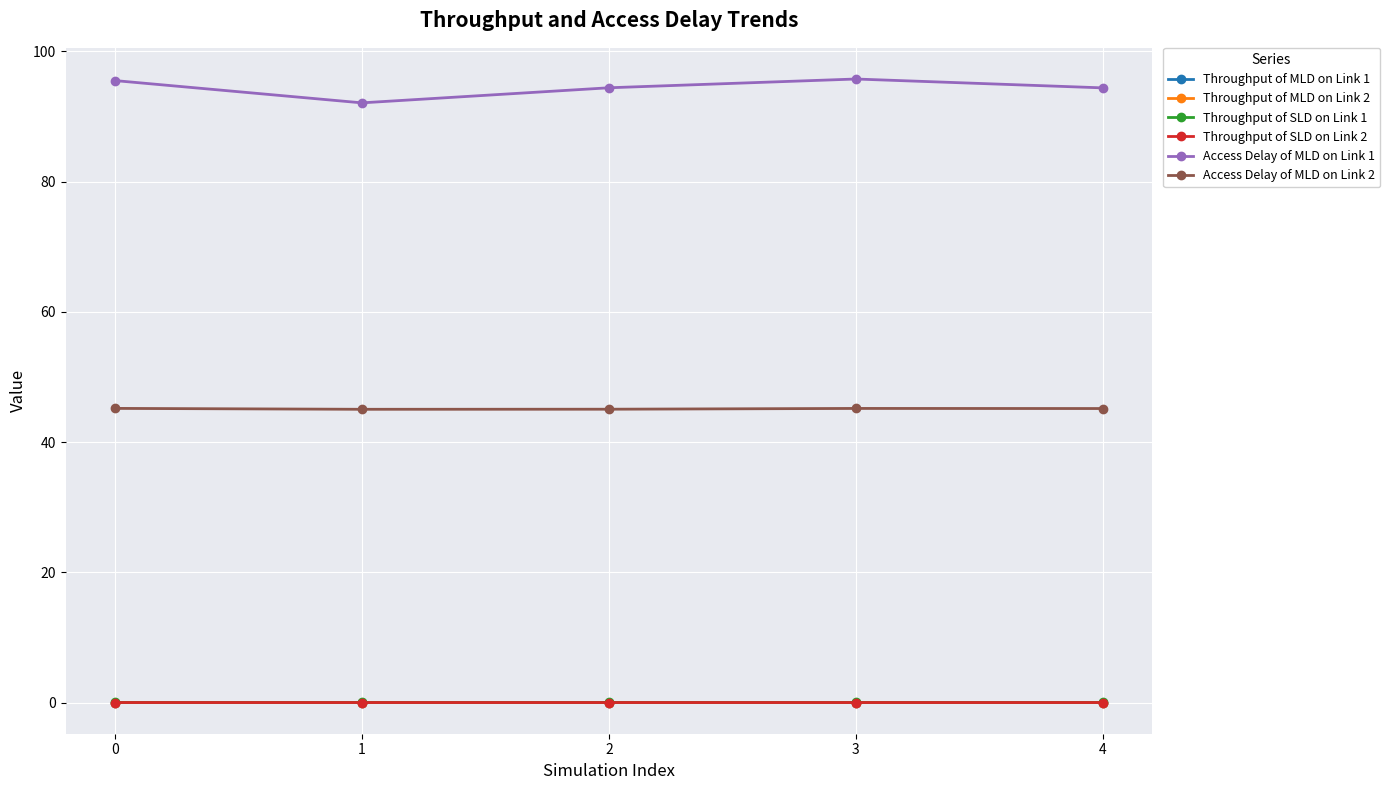

Which series has the largest total across all categories?

Access Delay of MLD on Link 1